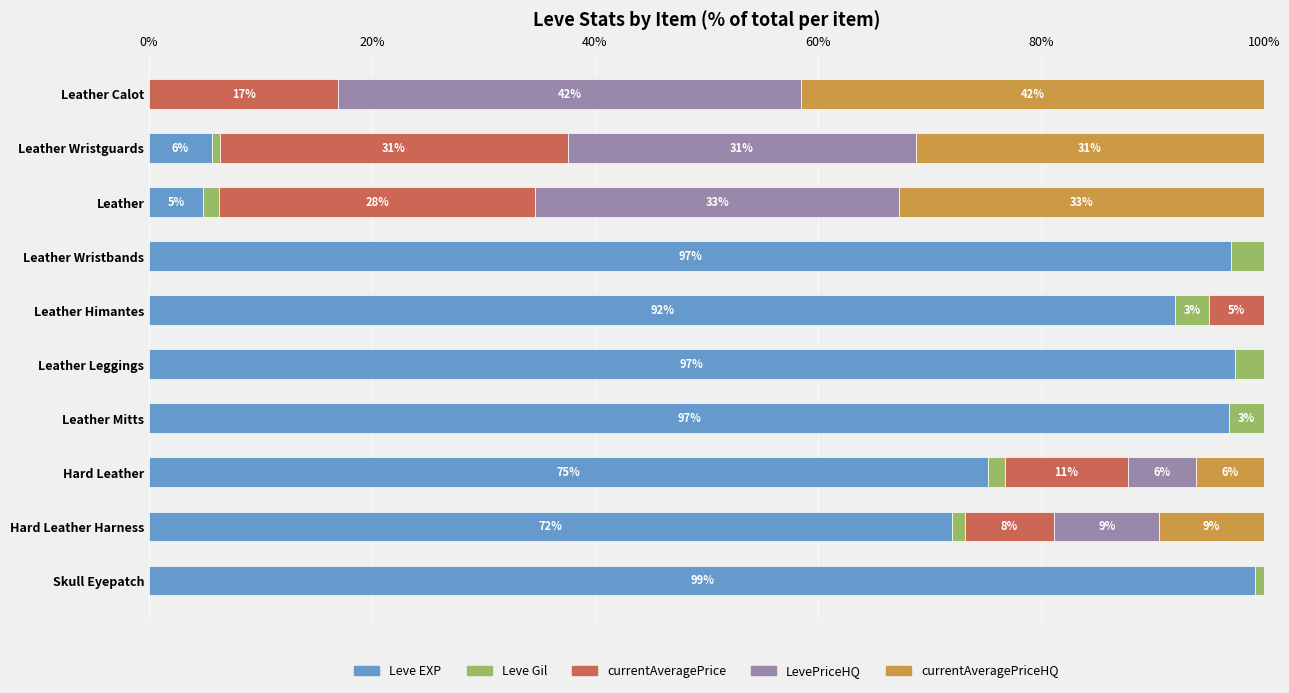

What are all the series names shown in the legend?

Leve EXP, Leve Gil, currentAveragePrice, LevePriceHQ, currentAveragePriceHQ